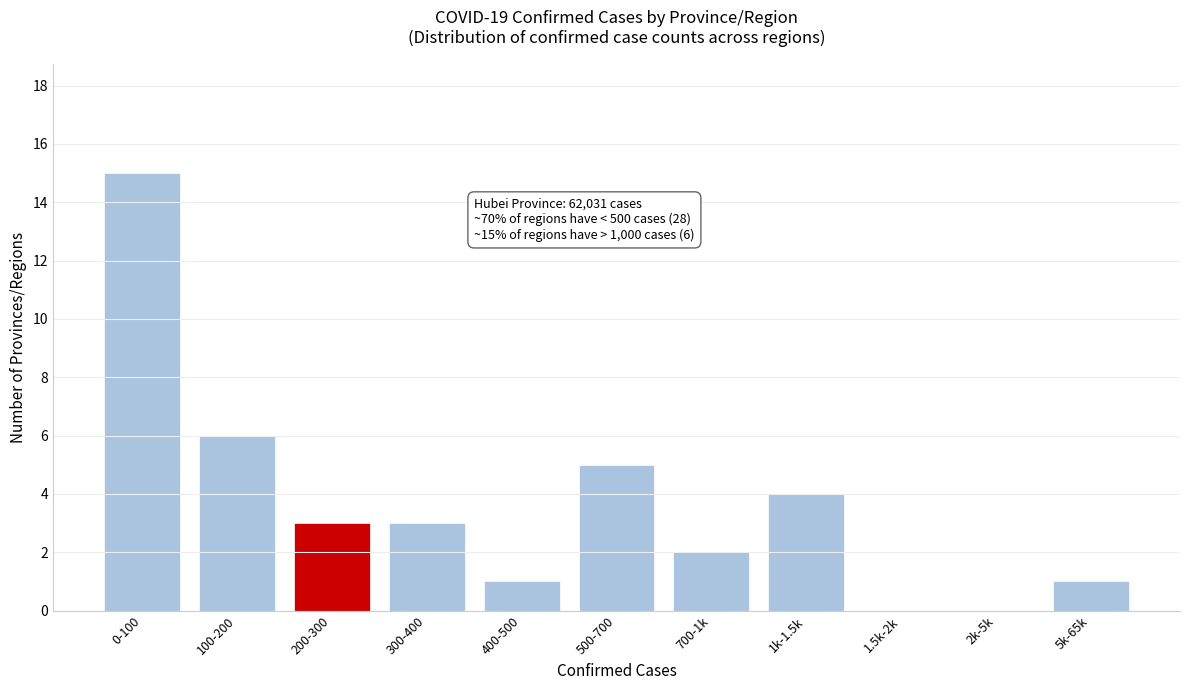

Reading left to right, what are all the values shown in this chart?

0-100=15	100-200=6	200-300=3	300-400=3	400-500=1	500-700=5	700-1k=2	1k-1.5k=4	1.5k-2k=0	2k-5k=0	5k-65k=1